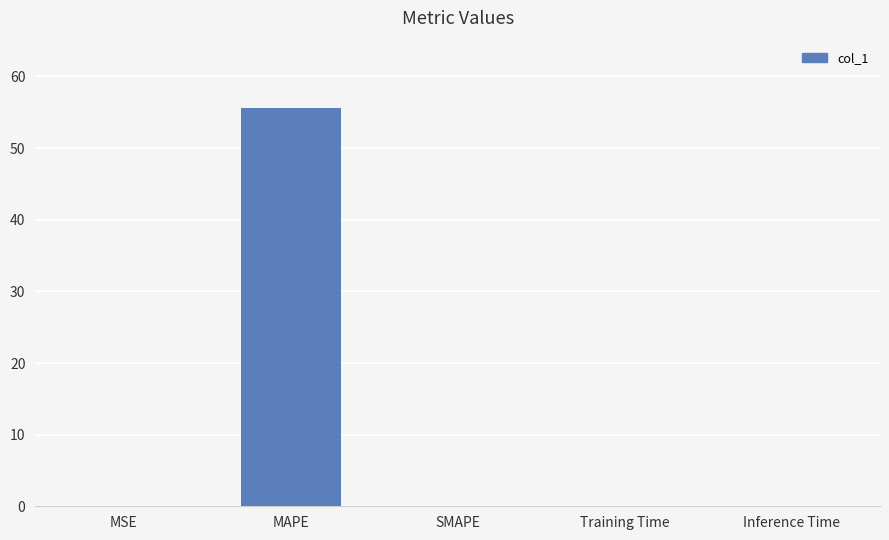

What is the sum of all values?

55.6